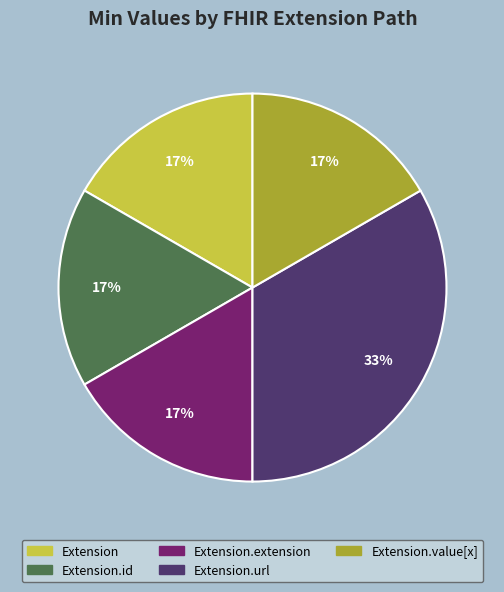

What is the largest slice in the pie chart?

Extension.url